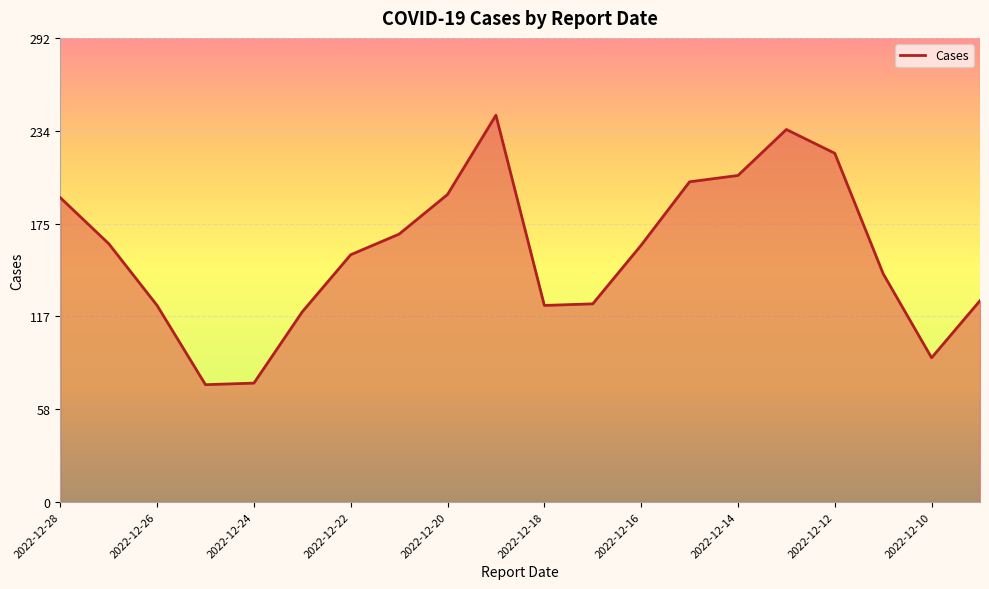

How many interior local peaks (higher than both neighbors) does the data have?

2